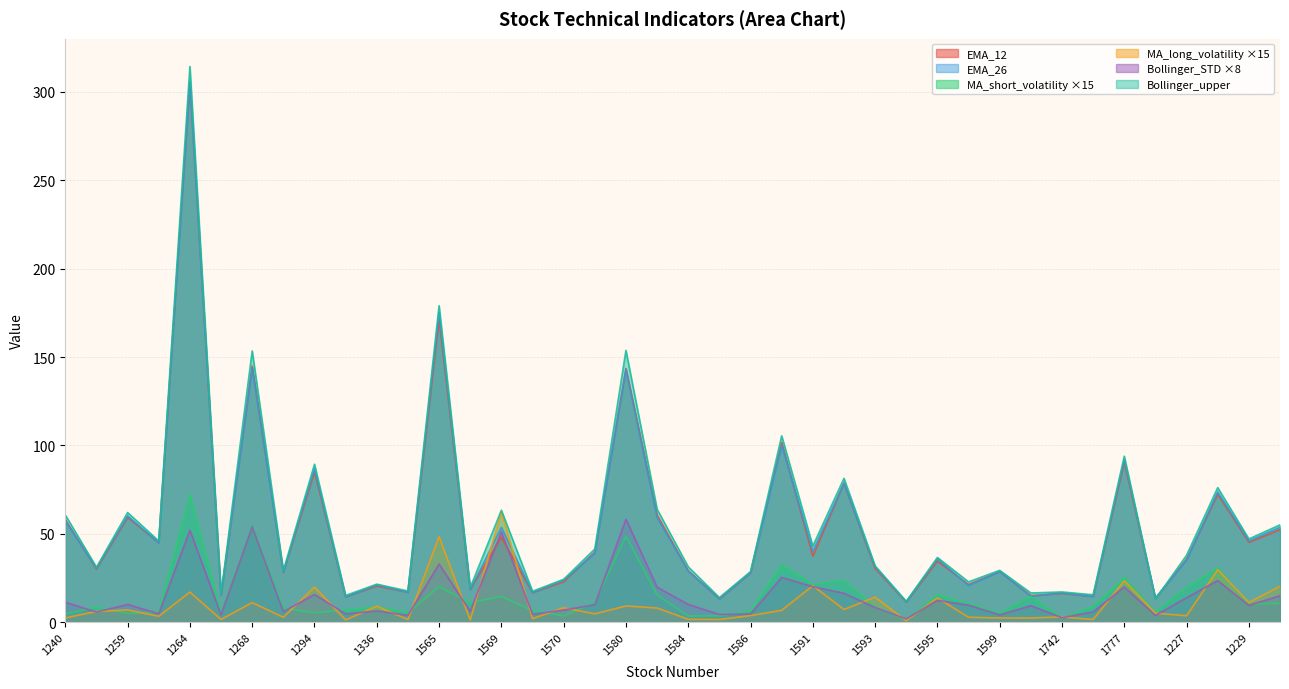

Which category has the lowest value across all series?

1217